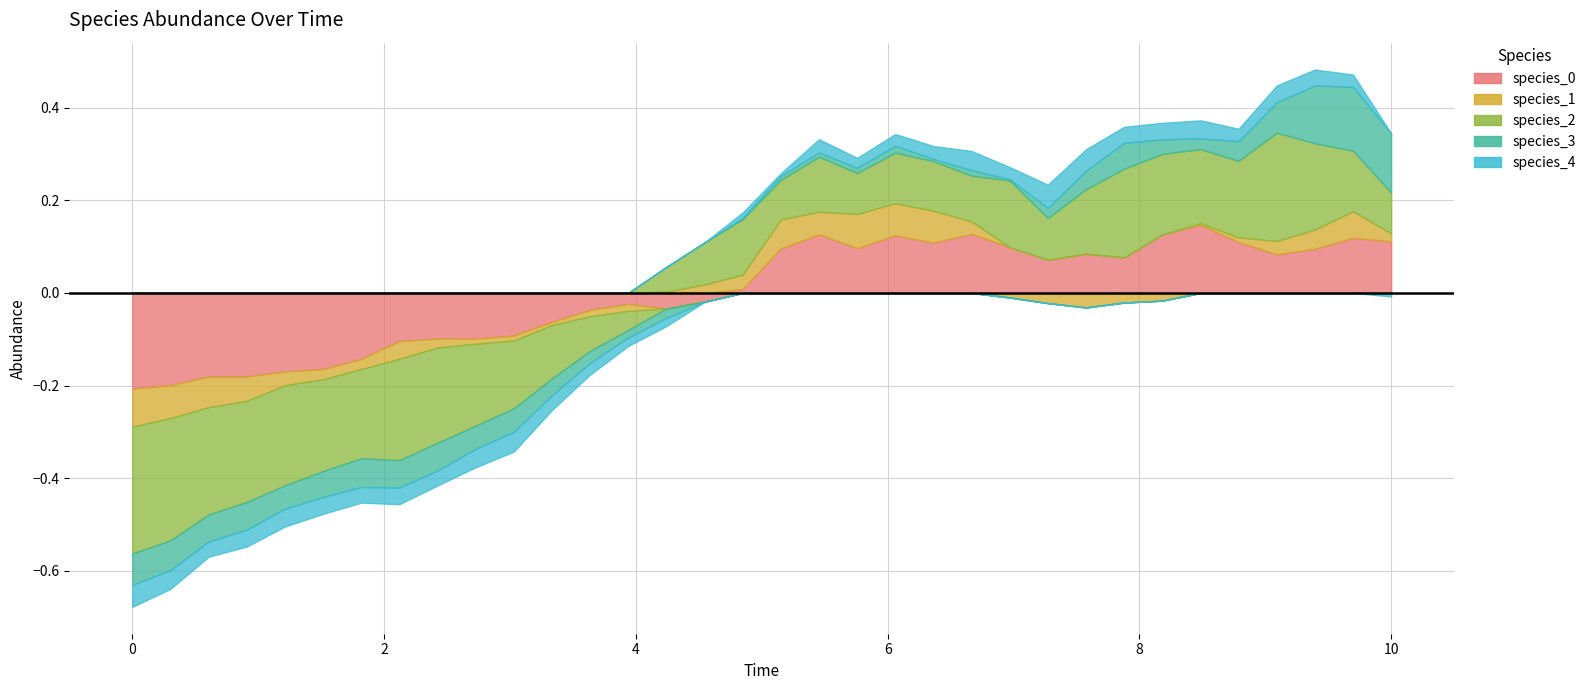

How many lines are shown in the chart?

5